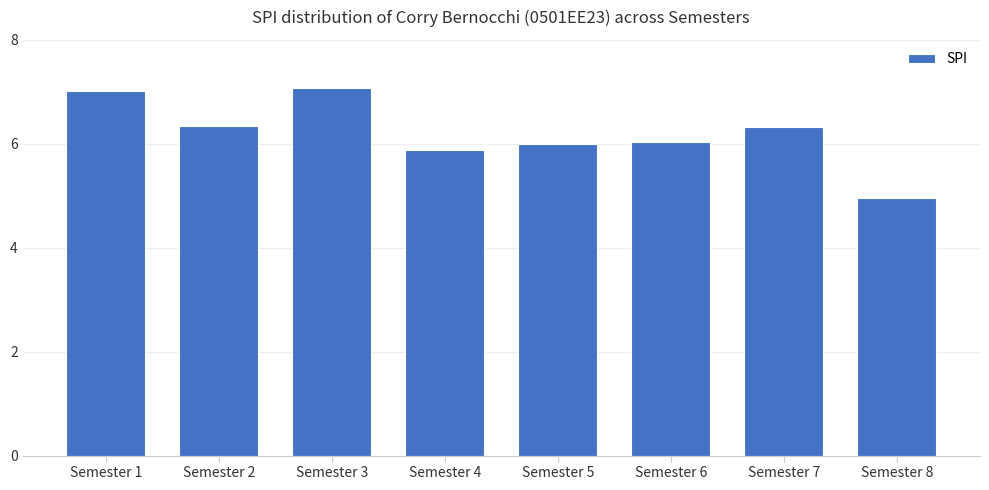

Reading left to right, transcribe all the data shown in this chart.

7.0	6.3	7.1	5.9	6.0	6.0	6.3	5.0